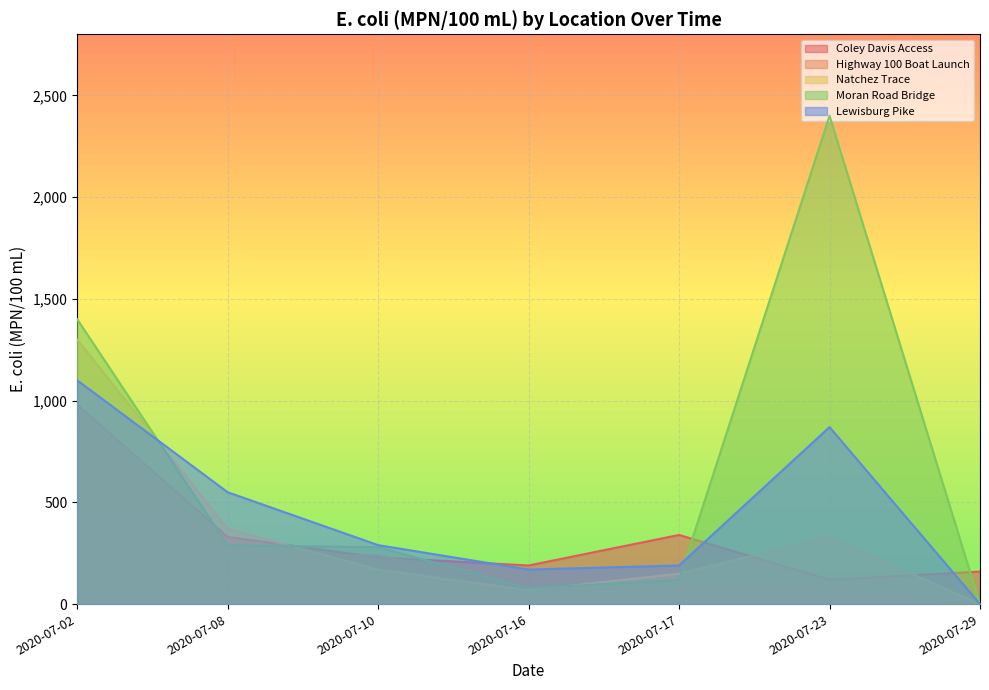

Reading right to left, extract all data points from this chart.

Coley Davis Access: 2020-07-29=160	2020-07-23=120	2020-07-17=340	2020-07-16=190	2020-07-10=230	2020-07-08=330	2020-07-02=980
Highway 100 Boat Launch: 2020-07-29=0	2020-07-23=74	2020-07-17=78	2020-07-16=76	2020-07-10=240	2020-07-08=230	2020-07-02=920
Natchez Trace: 2020-07-29=0	2020-07-23=330	2020-07-17=150	2020-07-16=68	2020-07-10=170	2020-07-08=370	2020-07-02=1300
Moran Road Bridge: 2020-07-29=0	2020-07-23=2400	2020-07-17=120	2020-07-16=78	2020-07-10=280	2020-07-08=290	2020-07-02=1400
Lewisburg Pike: 2020-07-29=0	2020-07-23=870	2020-07-17=190	2020-07-16=170	2020-07-10=290	2020-07-08=550	2020-07-02=1100